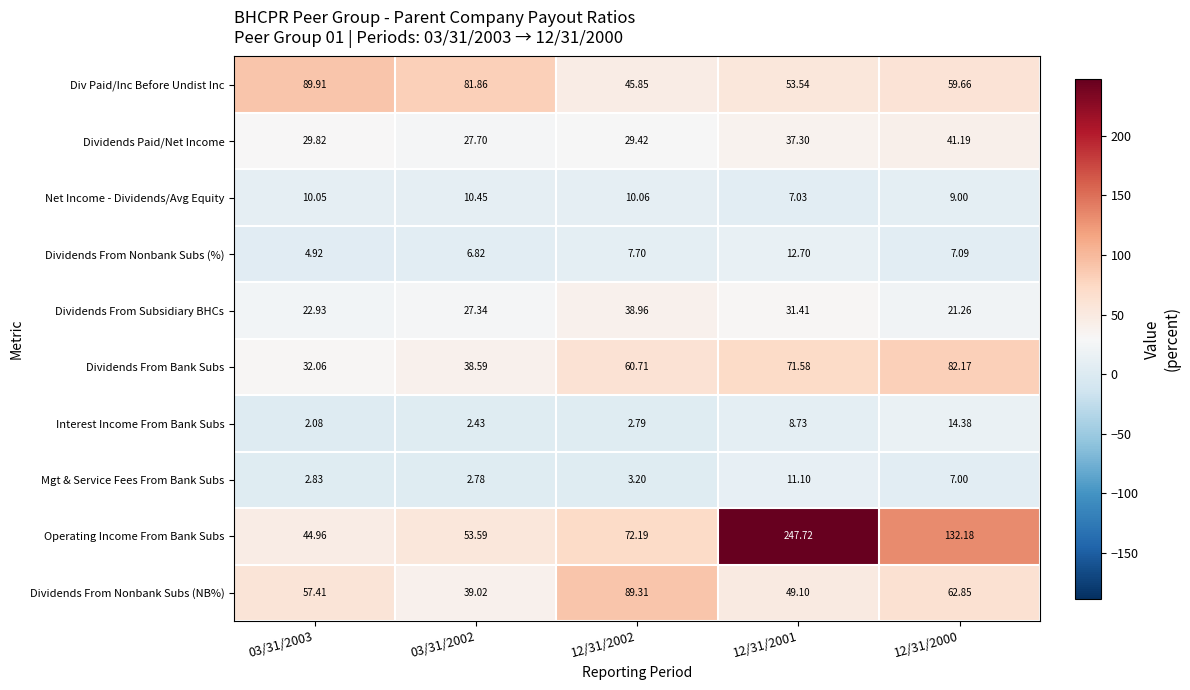

At how many categories does at least one series exceed 104?

2